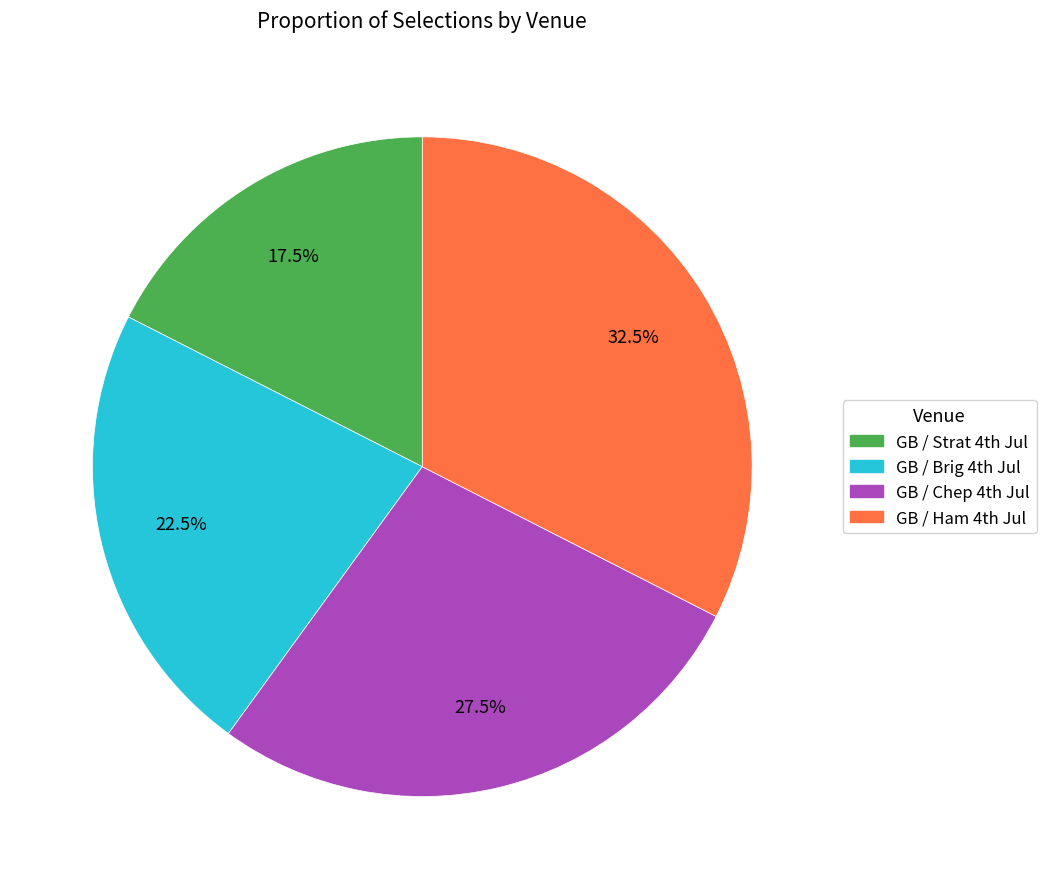

Is there a majority slice in this chart?

No